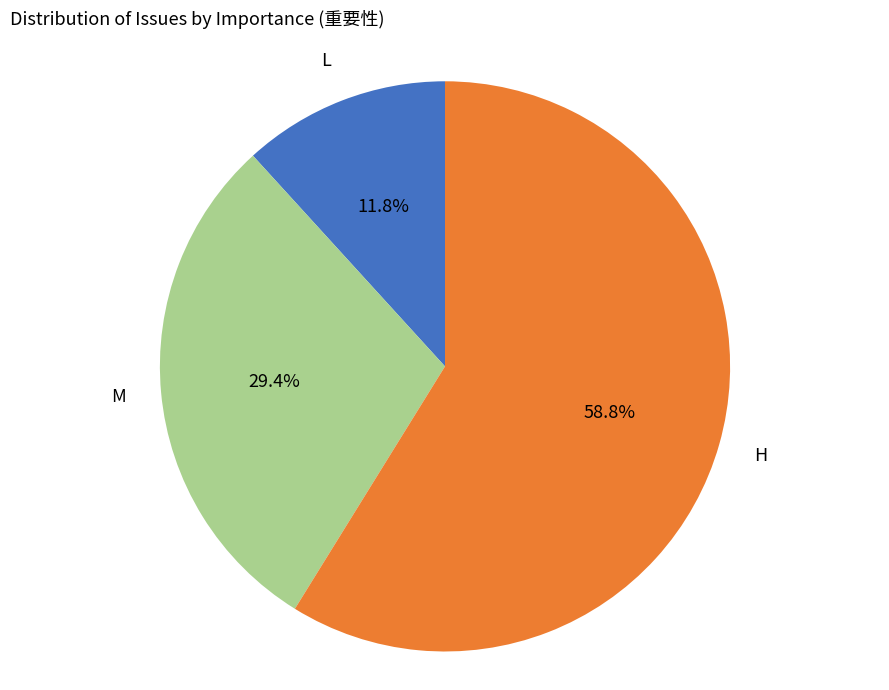

Count the number of slices in the pie.

3